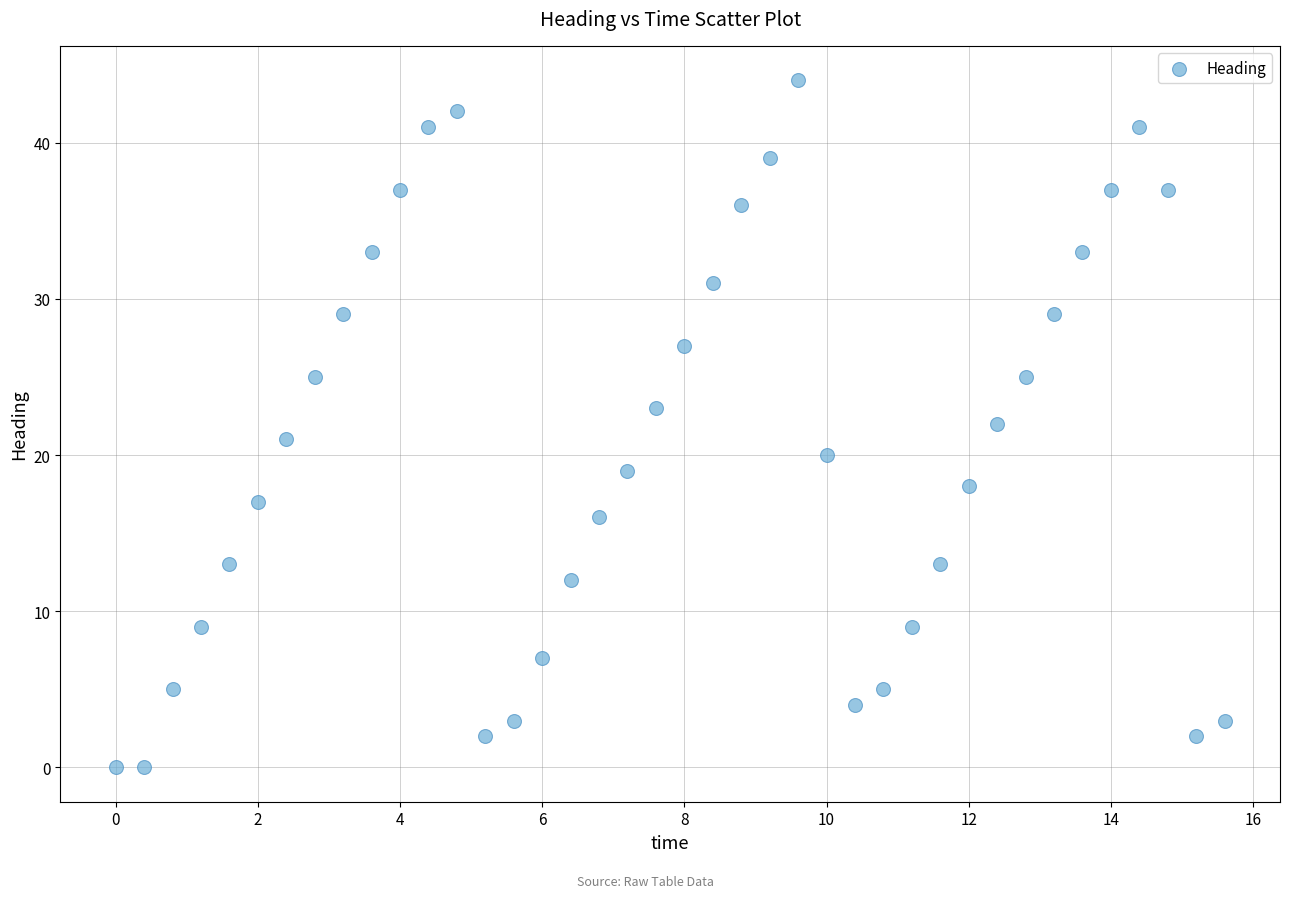

What is the range of Y values (max minus min)?

44